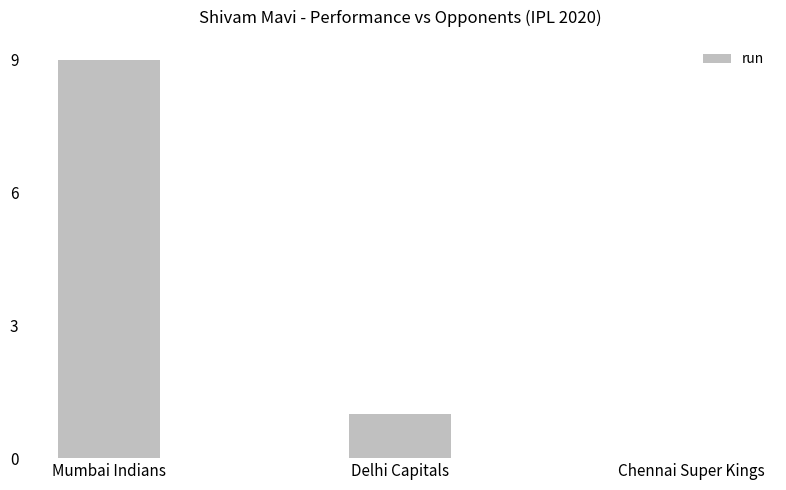

What is the change in value from Delhi Capitals to Chennai Super Kings?

-1